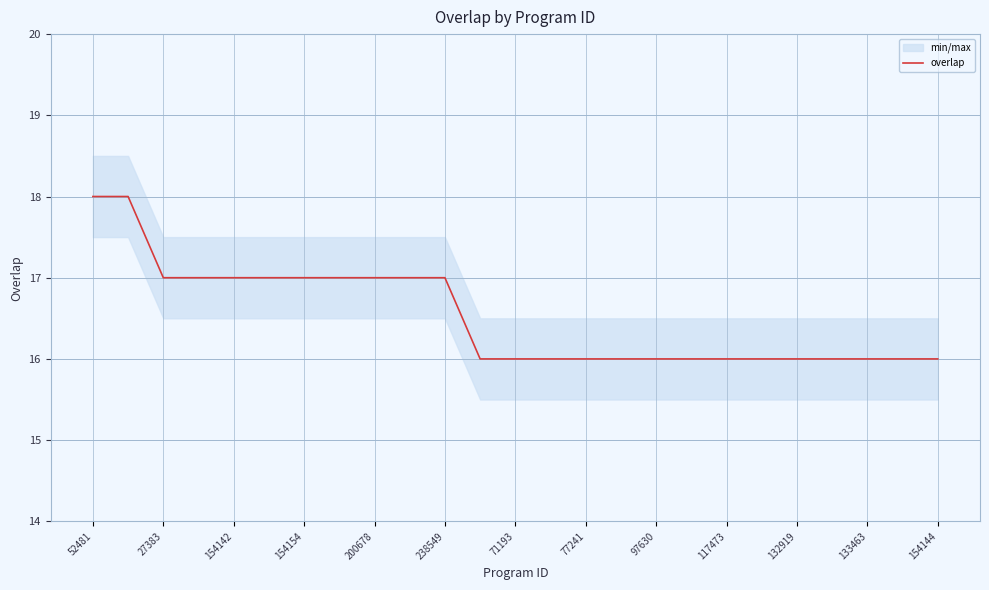

At which category does the chart reach its peak across all series?

52481